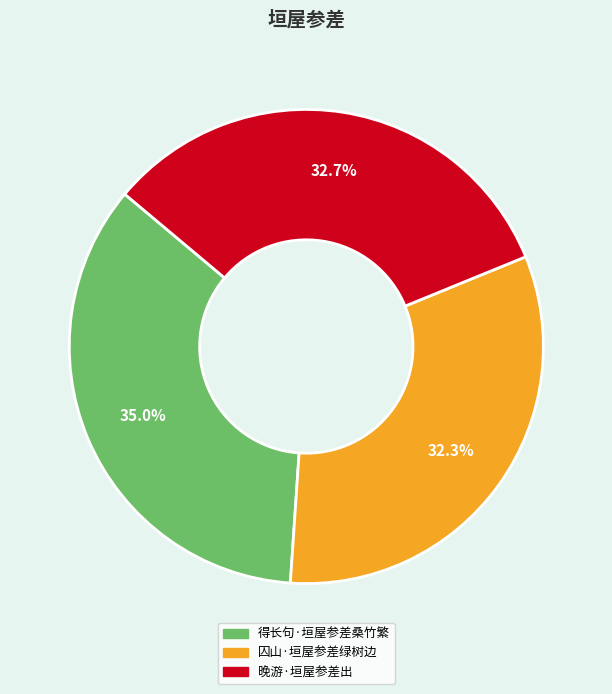

The 得长句·垣屋参差桑竹繁 slice represents 35% of the pie. True or false?

True